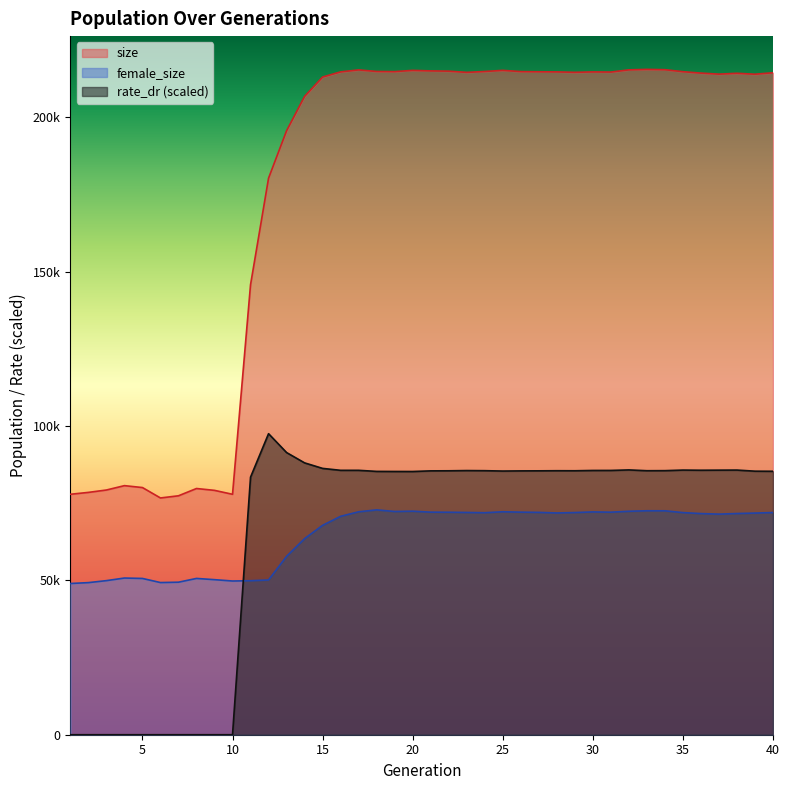

Reading left to right, extract all data points from this chart.

size: 1=77883.0	2=78494.0	3=79267.0	4=80681.0	5=80061.0	6=76689.0	7=77393.0	8=79751.0	9=79151.0	10=77878.0	11=145773.0	12=180274.0	13=195631.0	14=206768.0	15=213038.0	16=214702.0	17=215339.0	18=214835.0	19=214787.0	20=215189.0	21=215022.0	22=214932.0	23=214547.0	24=214828.0	25=215195.0	26=214792.0	27=214739.0	28=214695.0	29=214561.0	30=214690.0	31=214641.0	32=215357.0	33=215511.0	34=215409.0	35=214761.0	36=214307.0	37=213968.0	38=214244.0	39=213940.0	40=214424.0
female_size: 1=48983.0	2=49267.0	3=49909.0	4=50752.0	5=50619.0	6=49289.0	7=49404.0	8=50623.0	9=50225.0	10=49788.0	11=49886.0	12=50126.0	13=57775.0	14=63517.0	15=67826.0	16=70748.0	17=72208.0	18=72828.0	19=72309.0	20=72404.0	21=72094.0	22=72063.0	23=71994.0	24=71911.0	25=72215.0	26=72095.0	27=72016.0	28=71830.0	29=71964.0	30=72168.0	31=72087.0	32=72379.0	33=72541.0	34=72528.0	35=71950.0	36=71631.0	37=71455.0	38=71648.0	39=71797.0	40=71968.0
rate_dr: 1=0.0	2=0.0	3=0.0	4=0.0	5=0.0	6=0.0	7=0.0	8=0.0	9=0.0	10=0.0	11=83426.5	12=97507.7	13=91400.2	14=88055.0	15=86265.6	16=85642.1	17=85642.1	18=85294.3	19=85270.6	20=85261.3	21=85465.4	22=85488.3	23=85563.0	24=85524.7	25=85408.3	26=85458.5	27=85476.4	28=85511.7	29=85499.2	30=85598.8	31=85606.4	32=85773.2	33=85514.3	34=85535.5	35=85720.6	36=85669.9	37=85697.7	38=85721.7	39=85366.1	40=85334.0